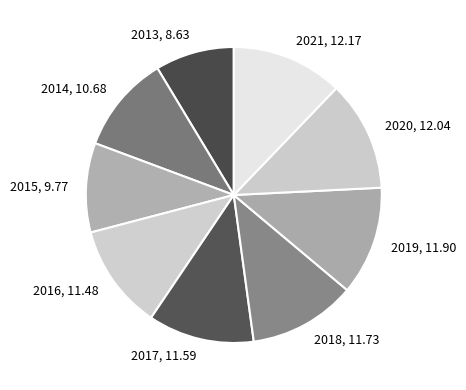

How many slices are in this pie chart?

9